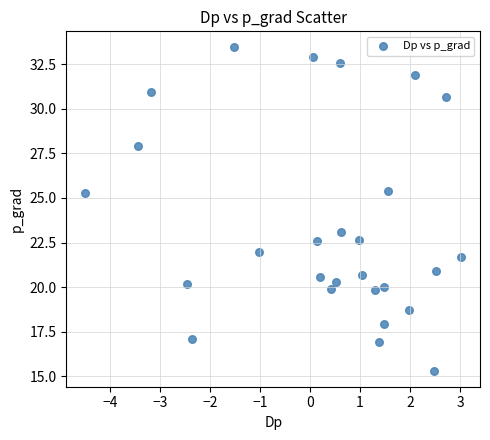

What is the range of X values (max minus min)?

7.5